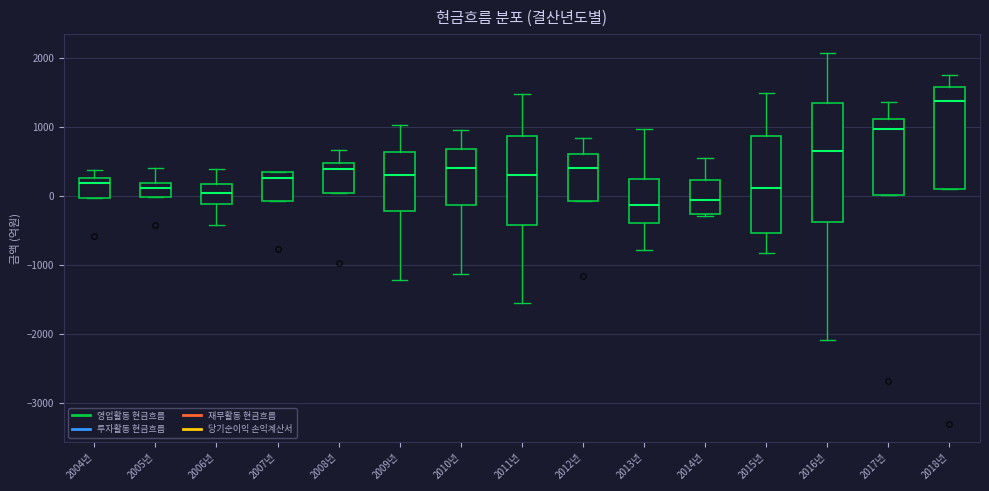

Reading left to right, transcribe this box plot: for each box, give where its median line is, the range the box spans, and where its two whiskers end, as read against the y-axis. The values are not printed on the chart, so give them approximately, as read against the axis.

2004년: median 200, box 0 to 300, whiskers 0 to 400
2005년: median 100, box 0 to 200, whiskers 0 to 400
2006년: median 0, box -100 to 200, whiskers -400 to 400
2007년: median 300 (just below the box's upper edge), box -100 to 300, whiskers -100 to 400
2008년: median 400, box 0 to 500, whiskers 0 to 700
2009년: median 300, box -200 to 600, whiskers -1200 to 1000
2010년: median 400, box -100 to 700, whiskers -1100 to 1000
2011년: median 300, box -400 to 900, whiskers -1600 to 1500
2012년: median 400, box -100 to 600, whiskers -100 to 800
2013년: median -100, box -400 to 200, whiskers -800 to 1000
2014년: median -100, box -300 to 200, whiskers -300 to 500
2015년: median 100, box -500 to 900, whiskers -800 to 1500
2016년: median 600, box -400 to 1300, whiskers -2100 to 2100
2017년: median 1000, box 0 to 1100, whiskers 0 to 1400
2018년: median 1400, box 100 to 1600, whiskers 100 to 1800